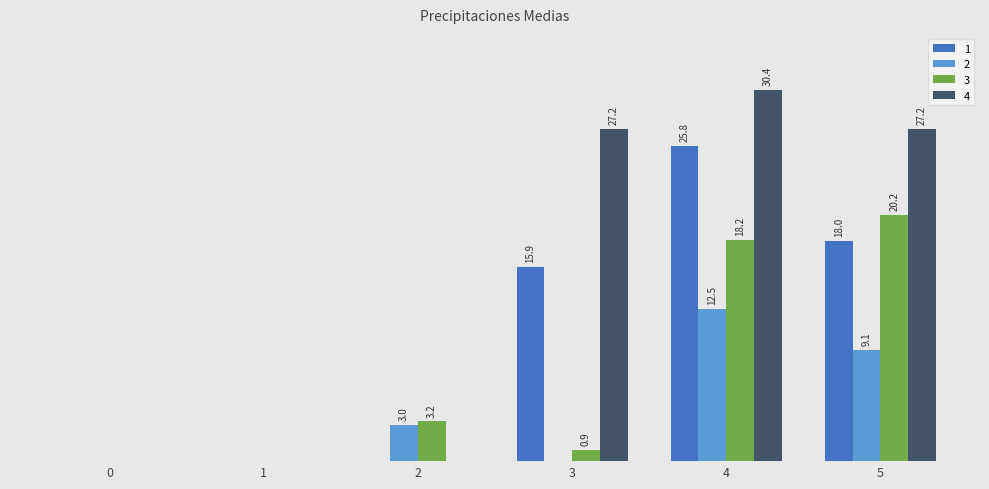

Is the value of 3 at 5 greater than the value of 2 at 1?

Yes